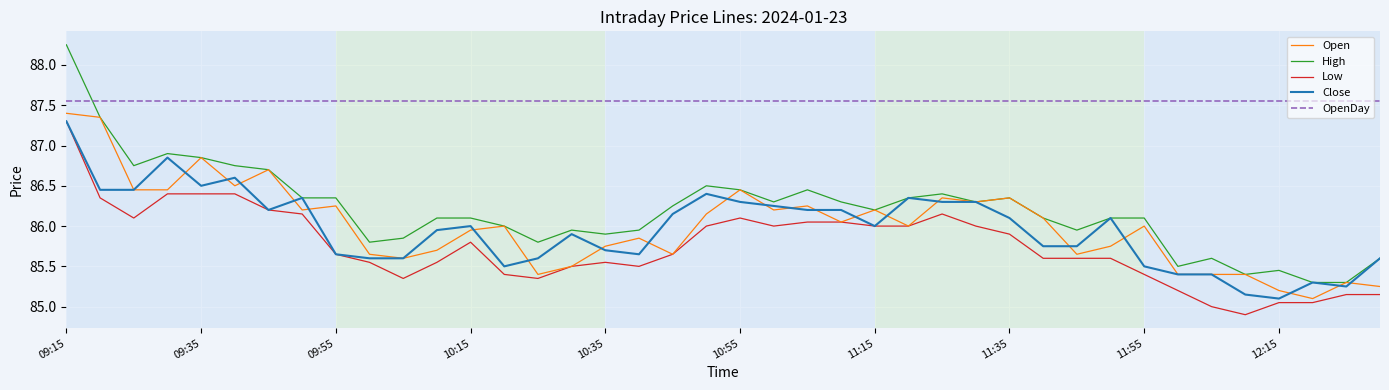

How many lines are shown in the chart?

5